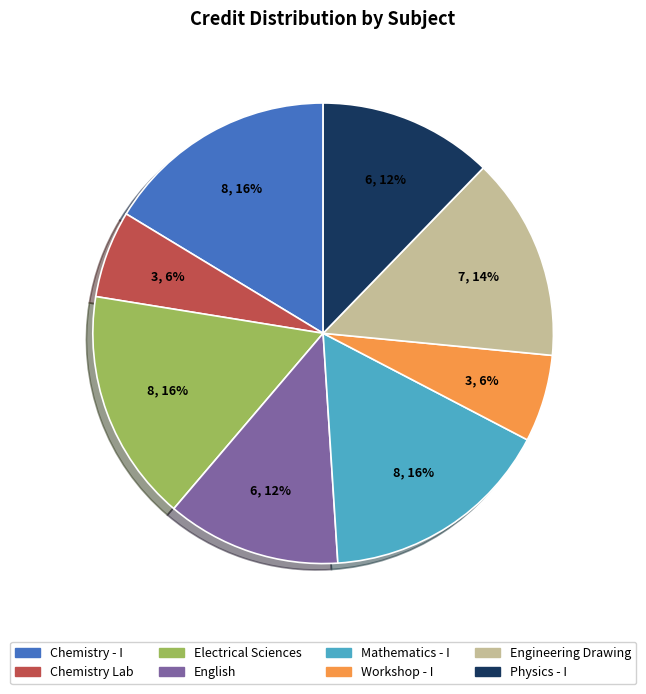

To the nearest percent, what is the difference between the Chemistry - I and Physics - I slice percentages?

4%